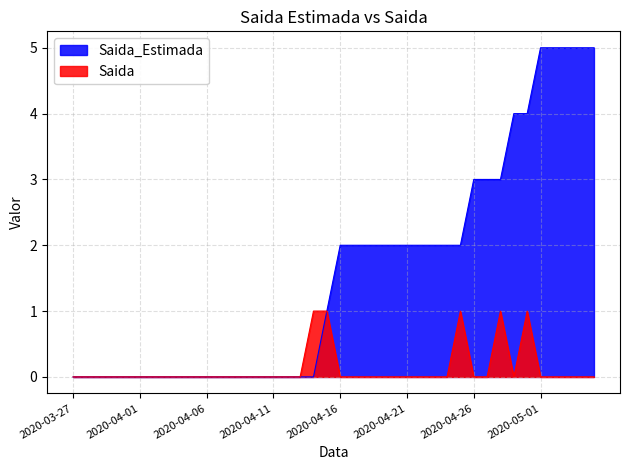

Reading left to right, extract all data points from this chart.

Saida_Estimada: 0	0	0	0	0	0	0	0	0	0	0	0	0	0	0	0	0	0	0	1	2	2	2	2	2	2	2	2	2	2	3	3	3	4	4	5	5	5	5	5
Saida: 0	0	0	0	0	0	0	0	0	0	0	0	0	0	0	0	0	0	1	1	0	0	0	0	0	0	0	0	0	1	0	0	1	0	1	0	0	0	0	0